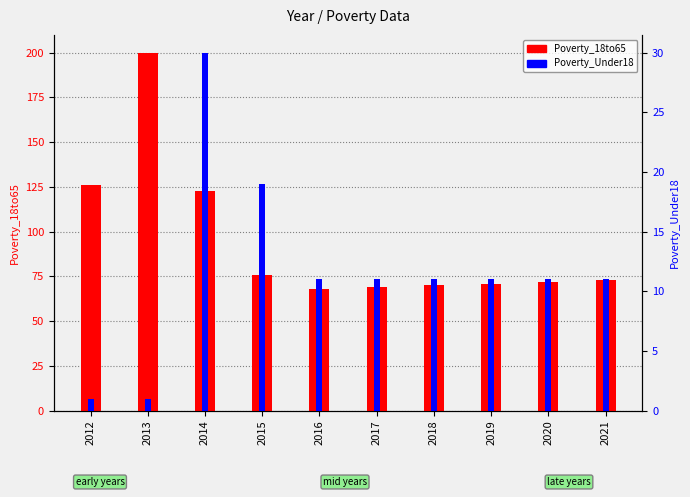

The Poverty_18to65 series shows 72 at 2020. True or false?

True